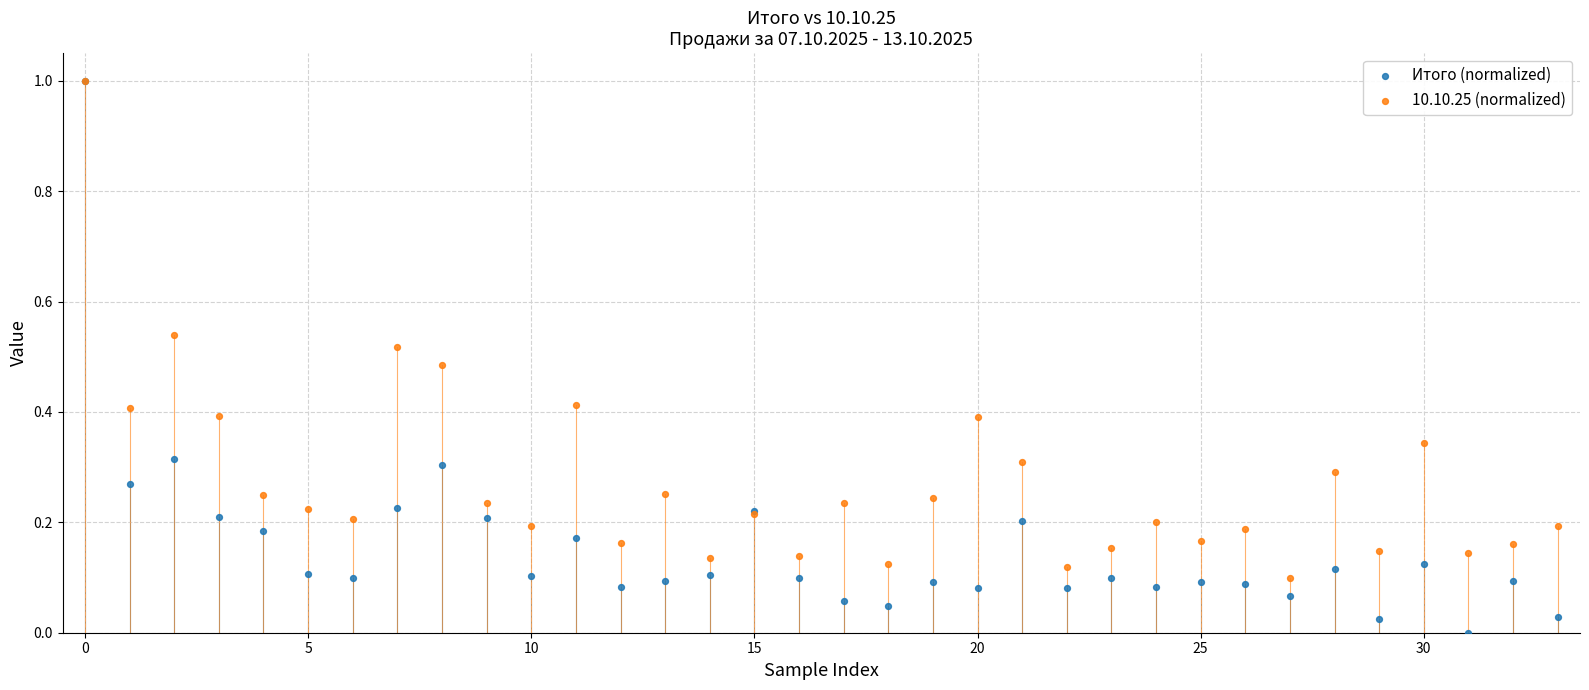

Which series reaches the minimum Y coordinate?

Итого (normalized)